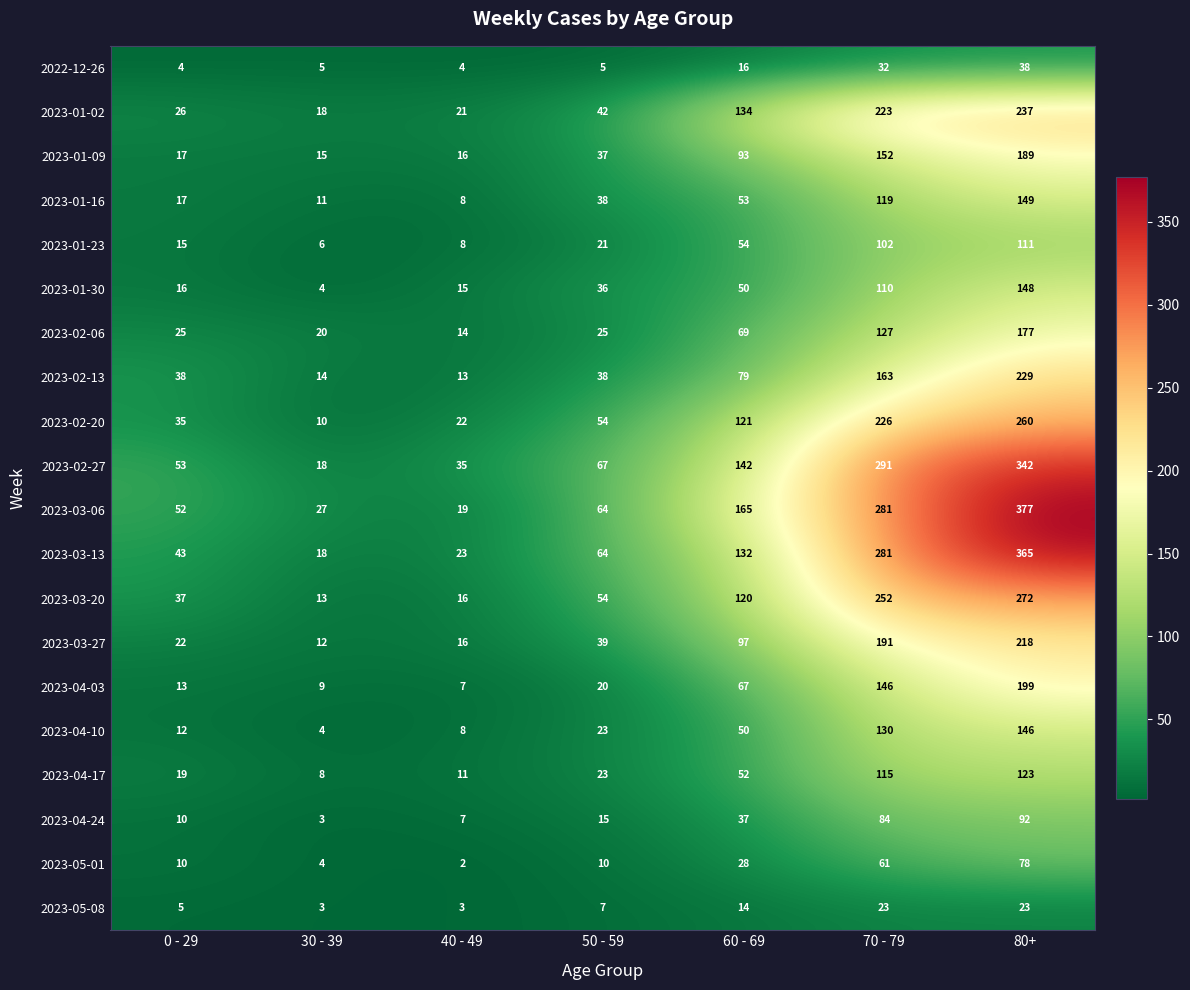

What is the sum of the 2023-03-27 values at 40 - 49 and 70 - 79?

207